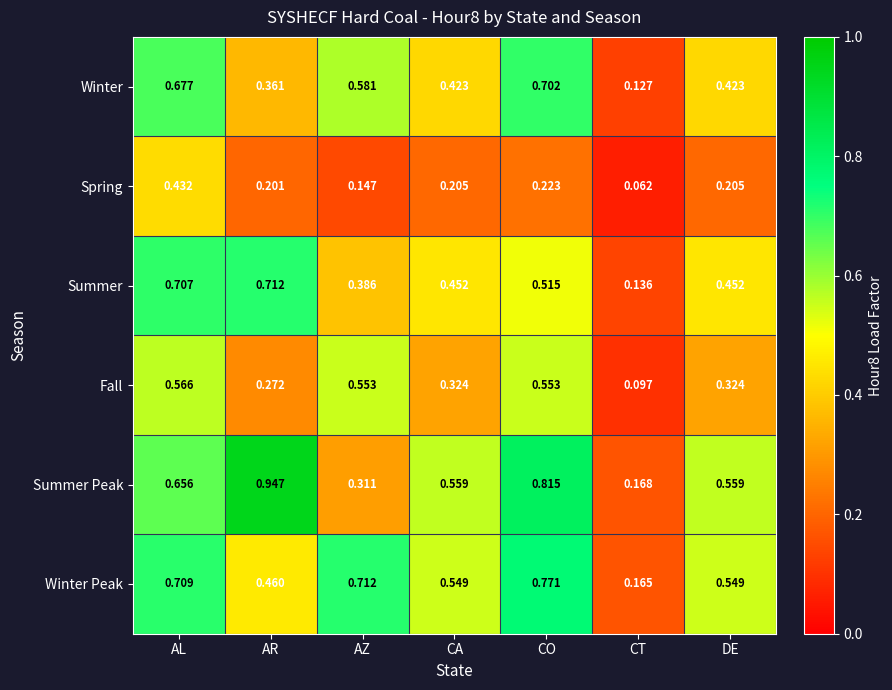

Rank the series by their maximum value, from highest to lowest.

Summer Peak, Winter Peak, Summer, Winter, Fall, Spring